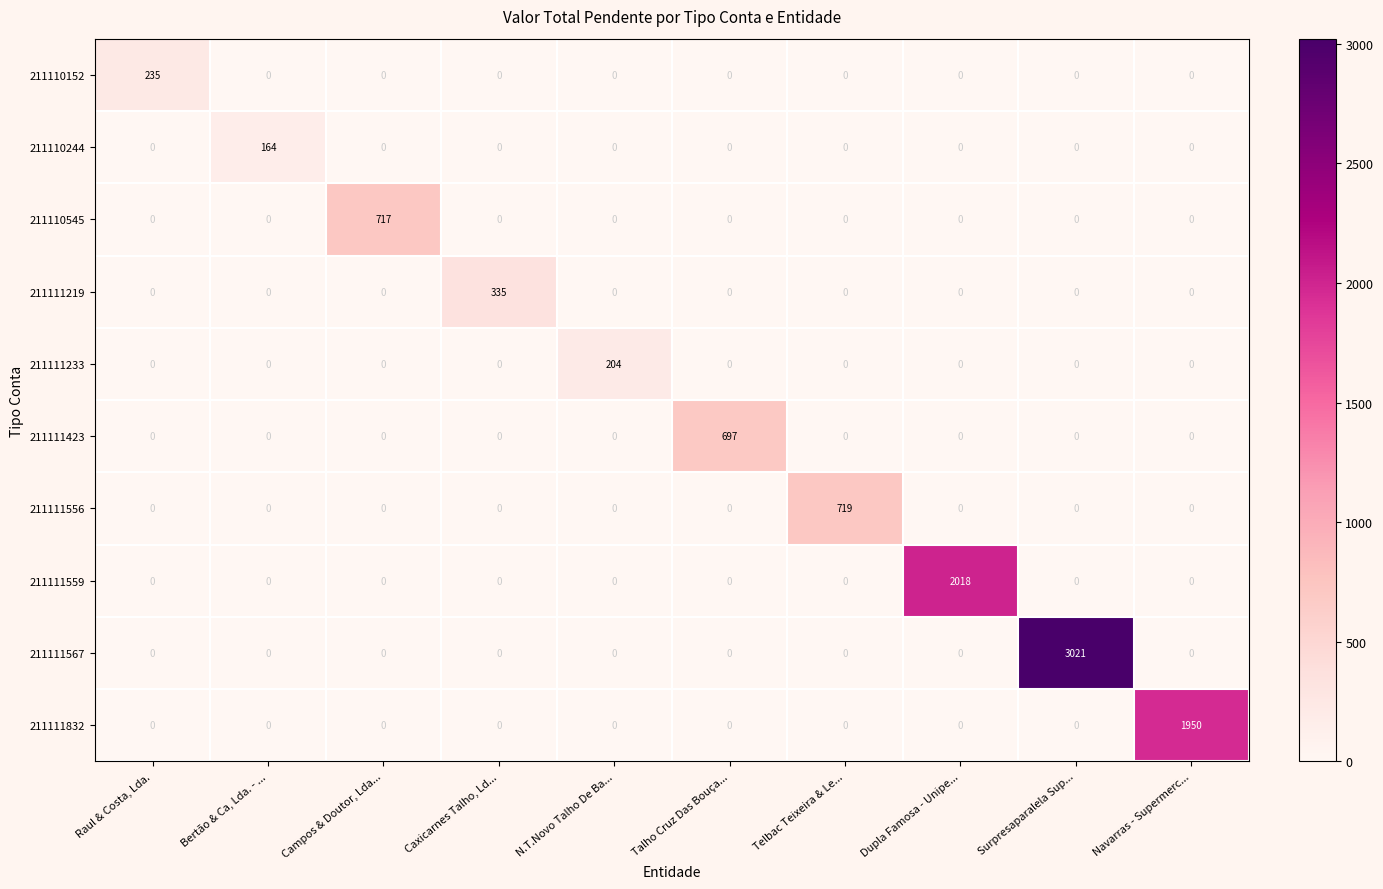

How many distinct data groups are displayed?

10